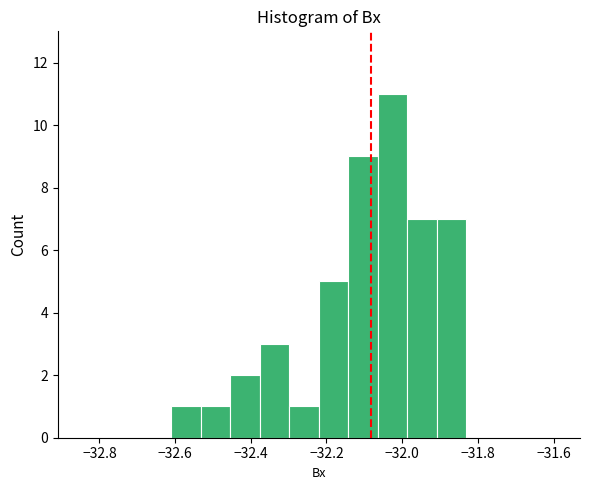

Read against the x-axis, roughly where is the centre of the tallest bar?

-32.02